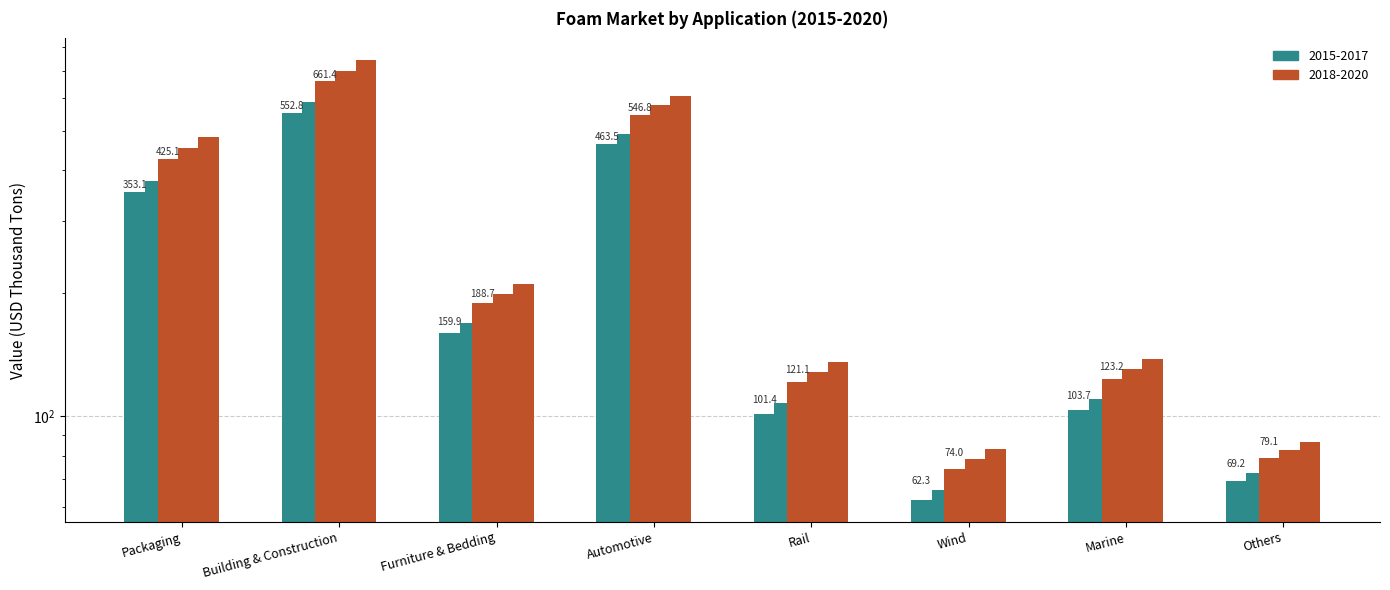

At which label is 2015 closest to 307?

Packaging